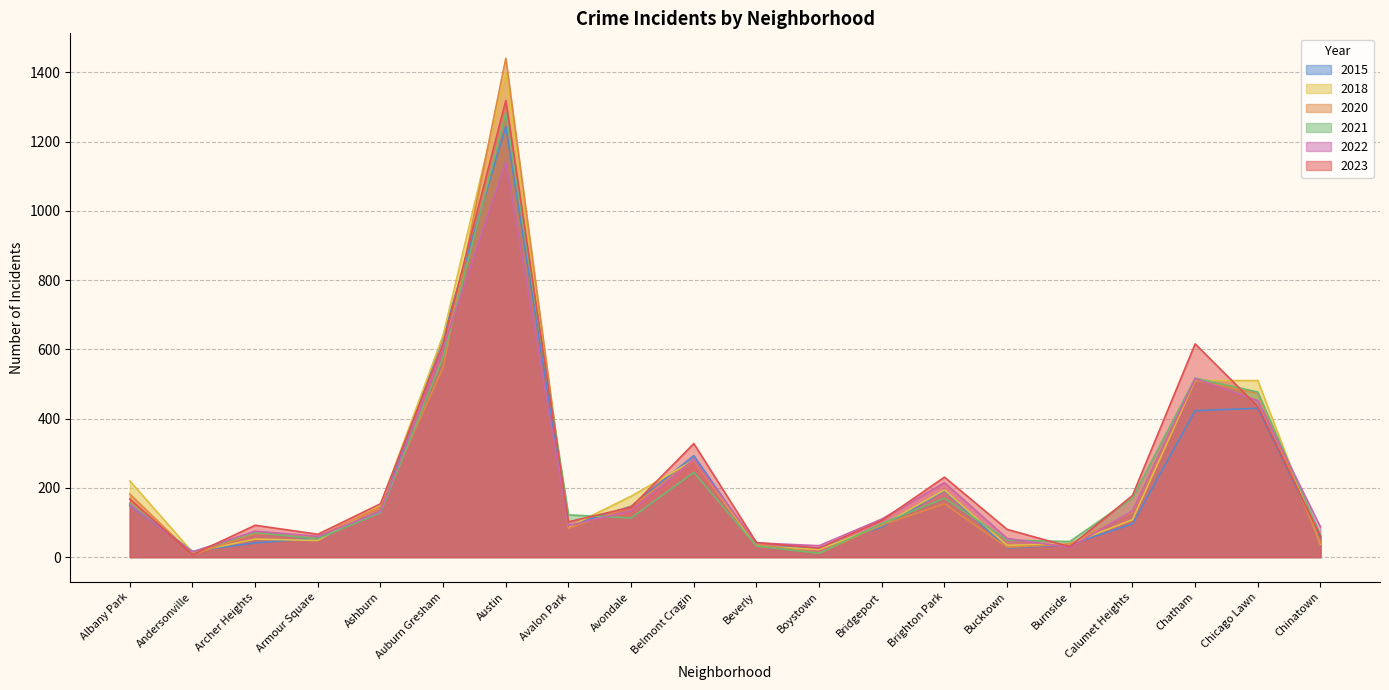

Which category has the lowest value in the 2015 series?

Andersonville